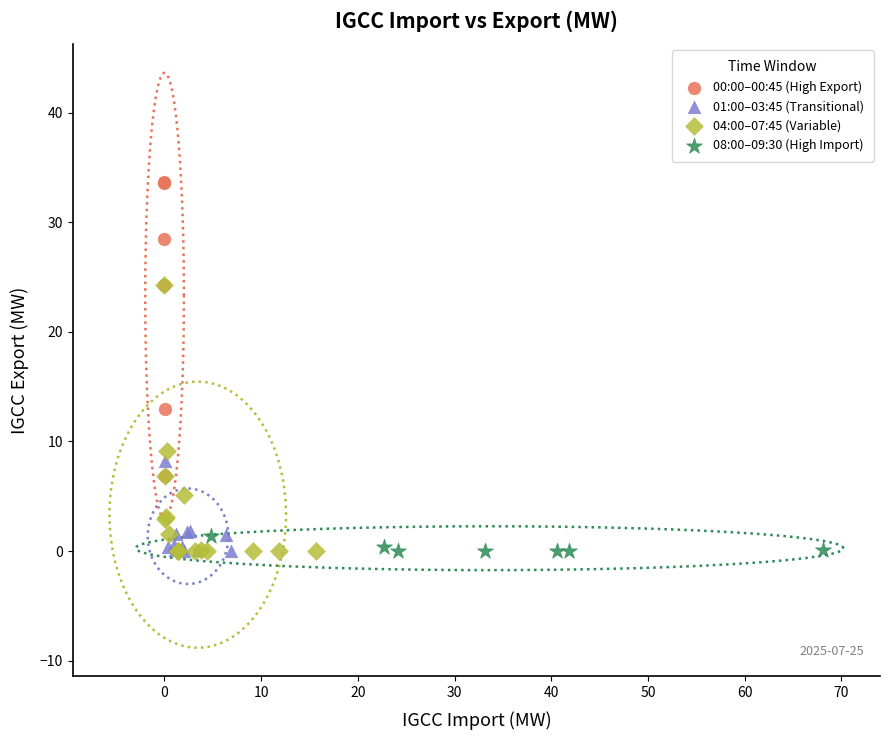

Which series reaches the maximum Y coordinate?

00:00–00:45 (High Export)